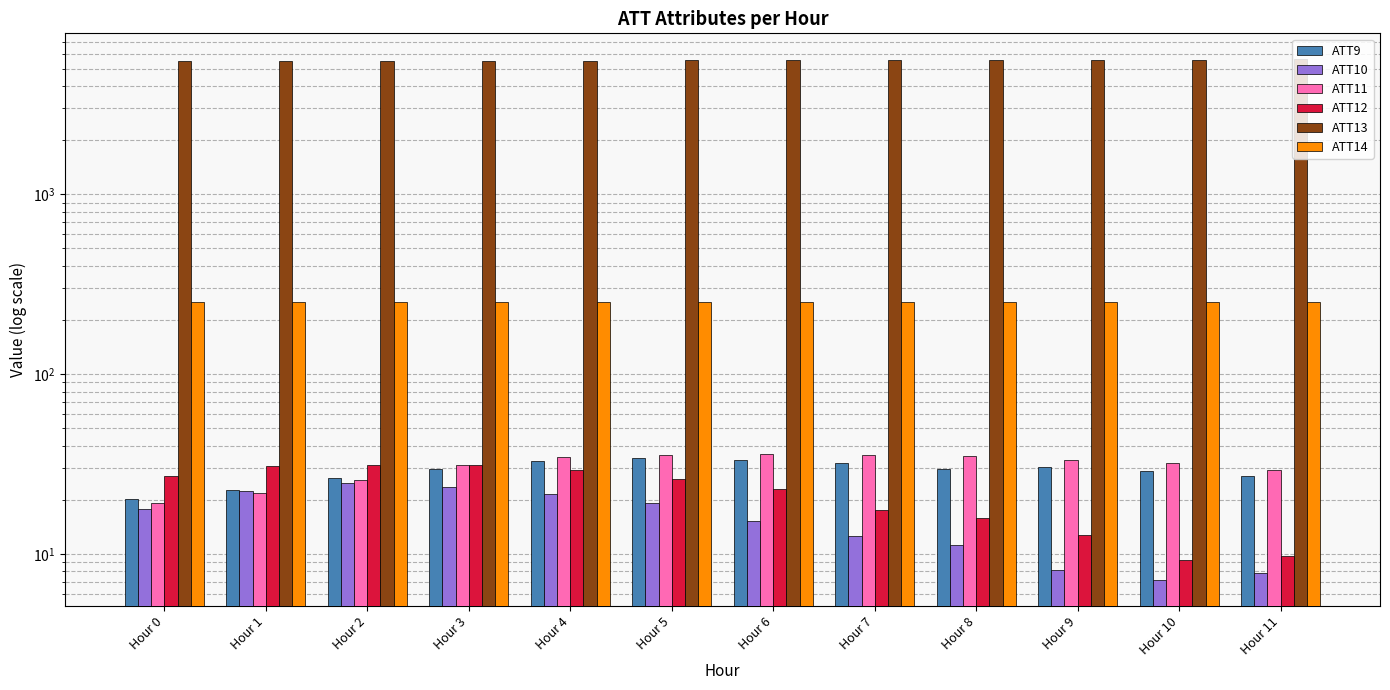

Reading left to right, what are all the values shown in this chart?

ATT9: Hour 0=20.3	Hour 1=22.7	Hour 2=26.5	Hour 3=29.9	Hour 4=32.7	Hour 5=34.0	Hour 6=33.4	Hour 7=32.1	Hour 8=29.8	Hour 9=30.4	Hour 10=29.0	Hour 11=27.1
ATT10: Hour 0=17.7	Hour 1=22.3	Hour 2=24.9	Hour 3=23.7	Hour 4=21.6	Hour 5=19.3	Hour 6=15.3	Hour 7=12.7	Hour 8=11.2	Hour 9=8.2	Hour 10=7.2	Hour 11=7.8
ATT11: Hour 0=19.3	Hour 1=21.8	Hour 2=25.7	Hour 3=31.3	Hour 4=34.6	Hour 5=35.6	Hour 6=36.0	Hour 7=35.5	Hour 8=34.9	Hour 9=33.5	Hour 10=31.9	Hour 11=29.4
ATT12: Hour 0=27.3	Hour 1=31.0	Hour 2=31.4	Hour 3=31.2	Hour 4=29.5	Hour 5=26.3	Hour 6=22.9	Hour 7=17.6	Hour 8=15.9	Hour 9=12.8	Hour 10=9.2	Hour 11=9.8
ATT13: Hour 0=5475.2	Hour 1=5487.2	Hour 2=5498.7	Hour 3=5509.6	Hour 4=5528.1	Hour 5=5544.6	Hour 6=5558.7	Hour 7=5572.2	Hour 8=5580.7	Hour 9=5596.6	Hour 10=5611.4	Hour 11=5622.9
ATT14: Hour 0=250.6	Hour 1=251.1	Hour 2=251.2	Hour 3=251.1	Hour 4=251.0	Hour 5=251.0	Hour 6=251.0	Hour 7=251.0	Hour 8=251.1	Hour 9=251.8	Hour 10=251.6	Hour 11=251.6